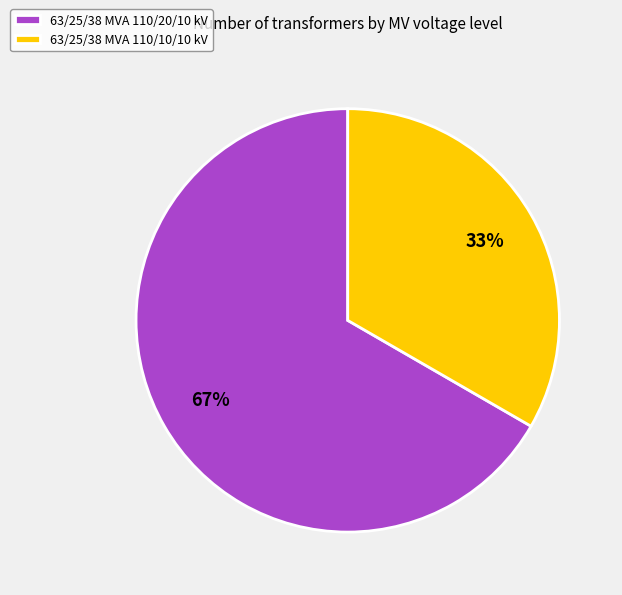

Which category has the biggest portion of the pie?

63/25/38 MVA 110/20/10 kV